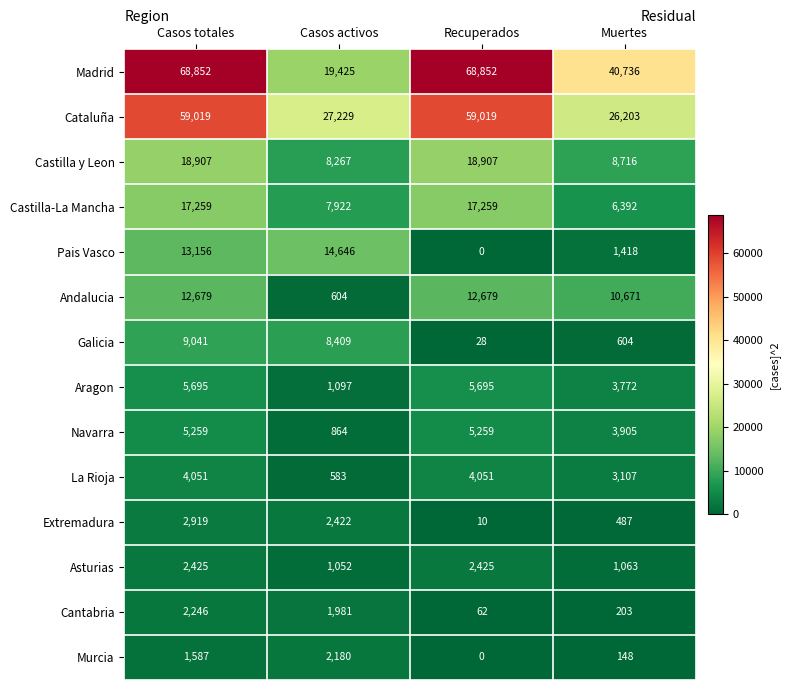

Rank the categories by Extremadura value from lowest to highest.

Recuperados, Muertes, Casos activos, Casos totales